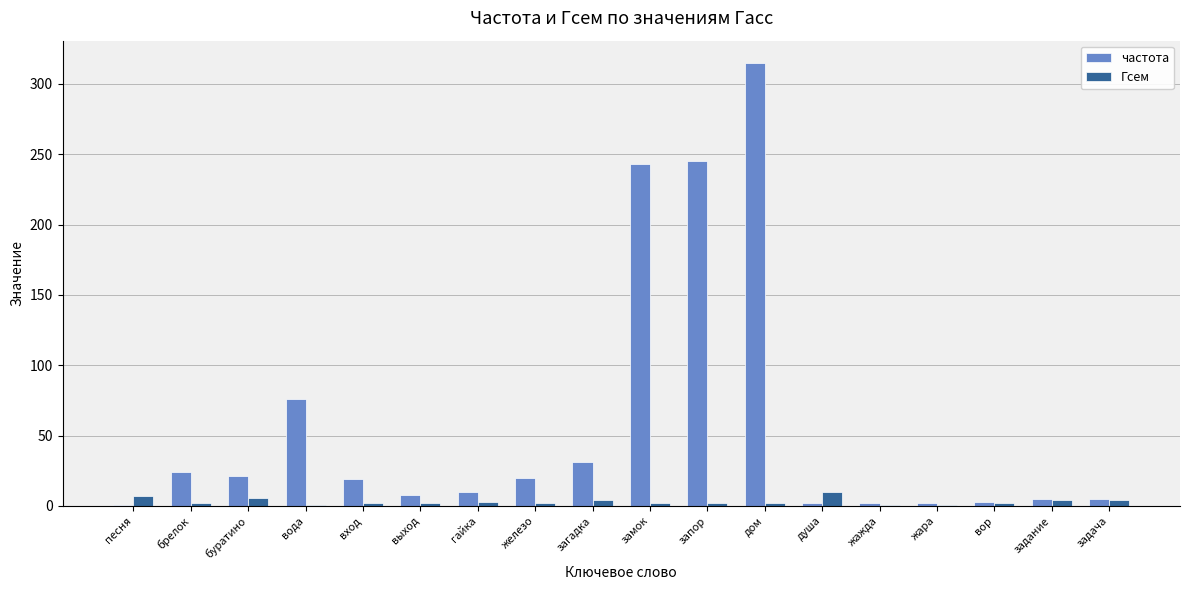

Which series has the largest range (max minus min)?

частота